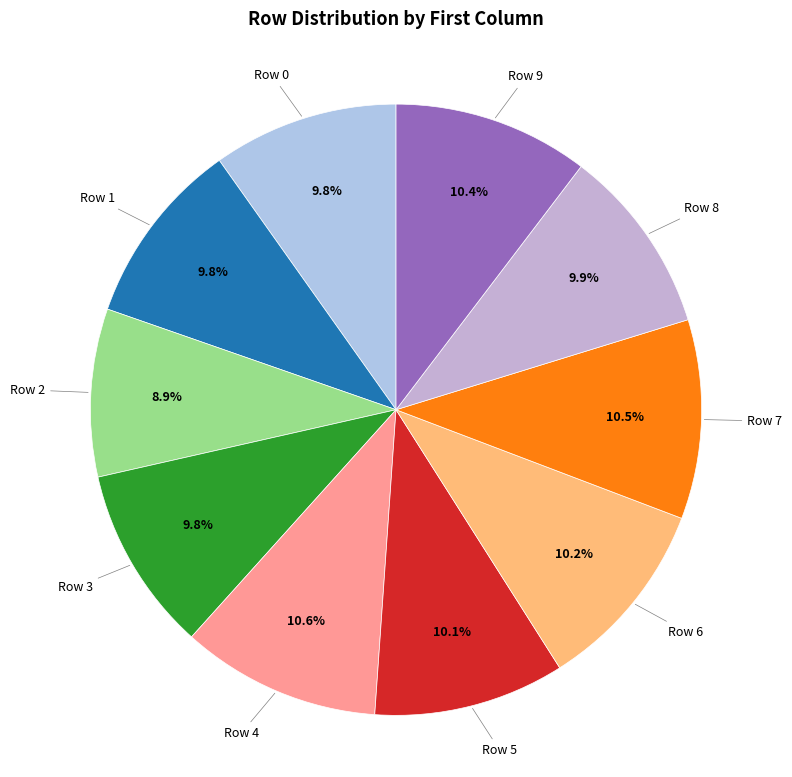

To the nearest percent, what portion does Row 1 represent?

10%